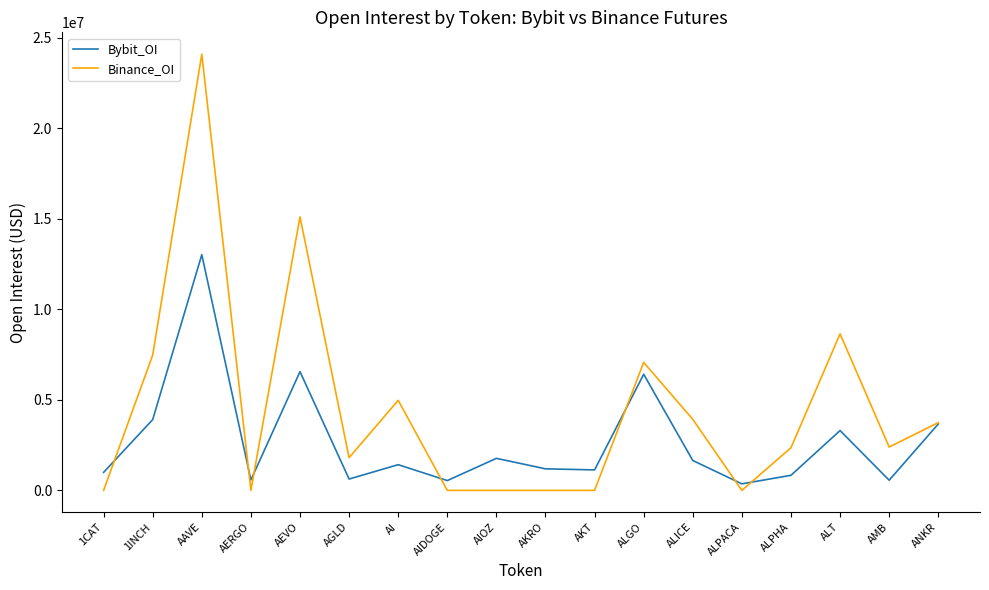

At which label is Binance_OI closest to 12050894?

AEVO